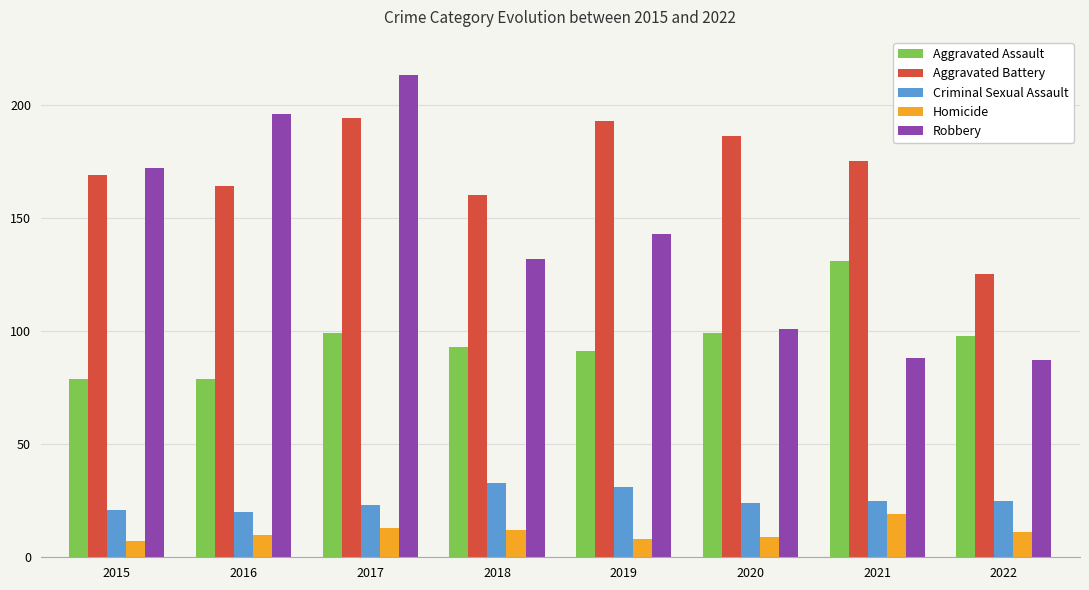

Which series changed the most between 2016 and 2020?

Robbery